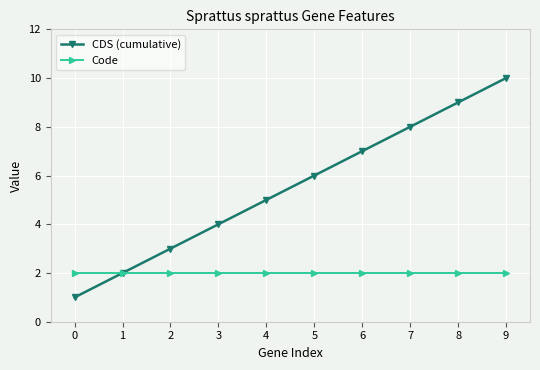

Is this an area chart (filled region under the line)?

No